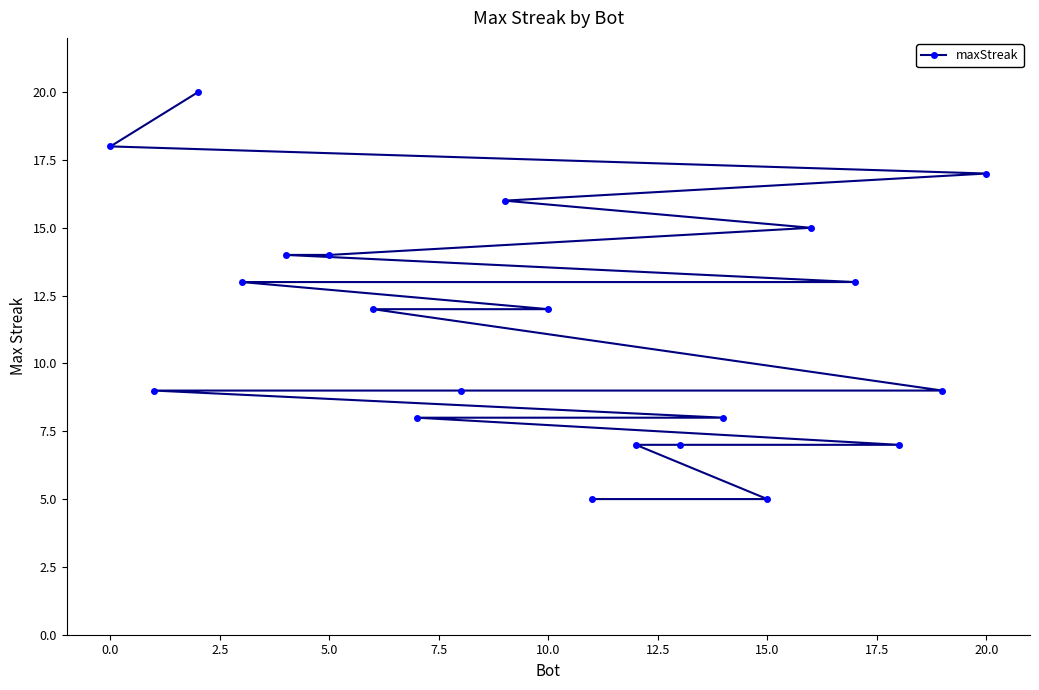

True or false: the data shows 18 at 0.0.

True